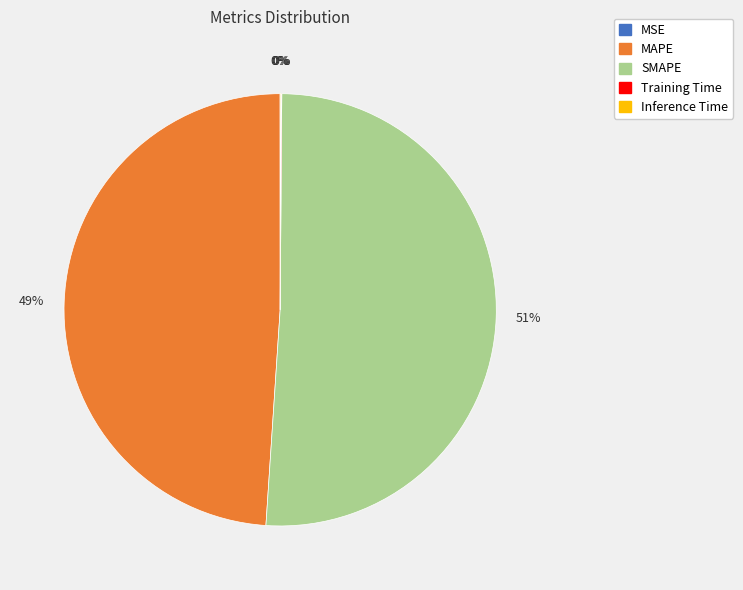

Is there a majority slice in this chart?

Yes